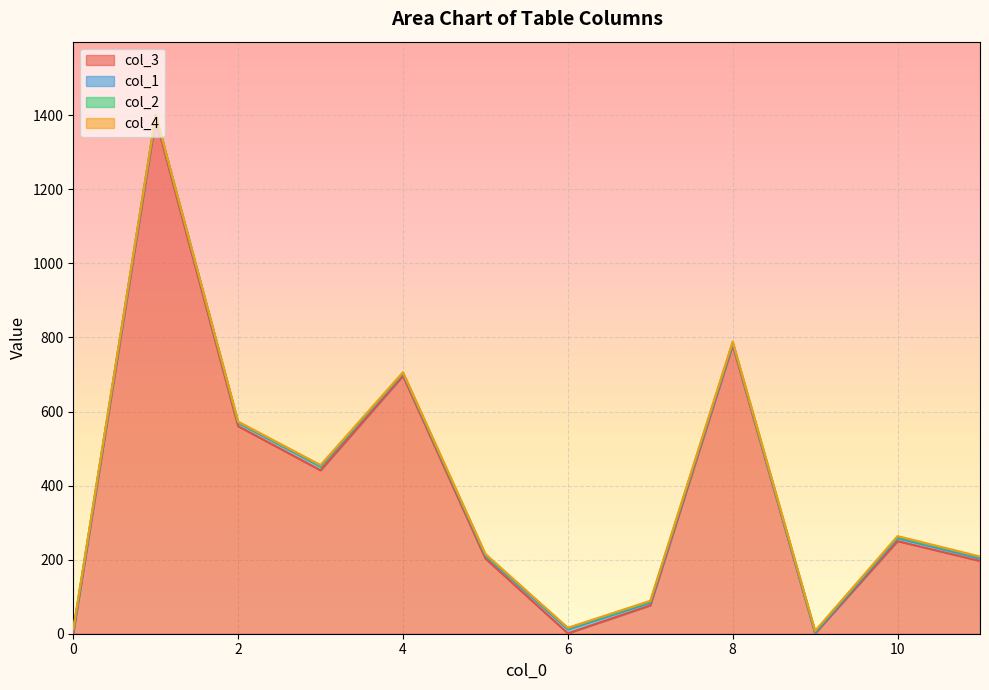

Read the col_4 value at 0.

3